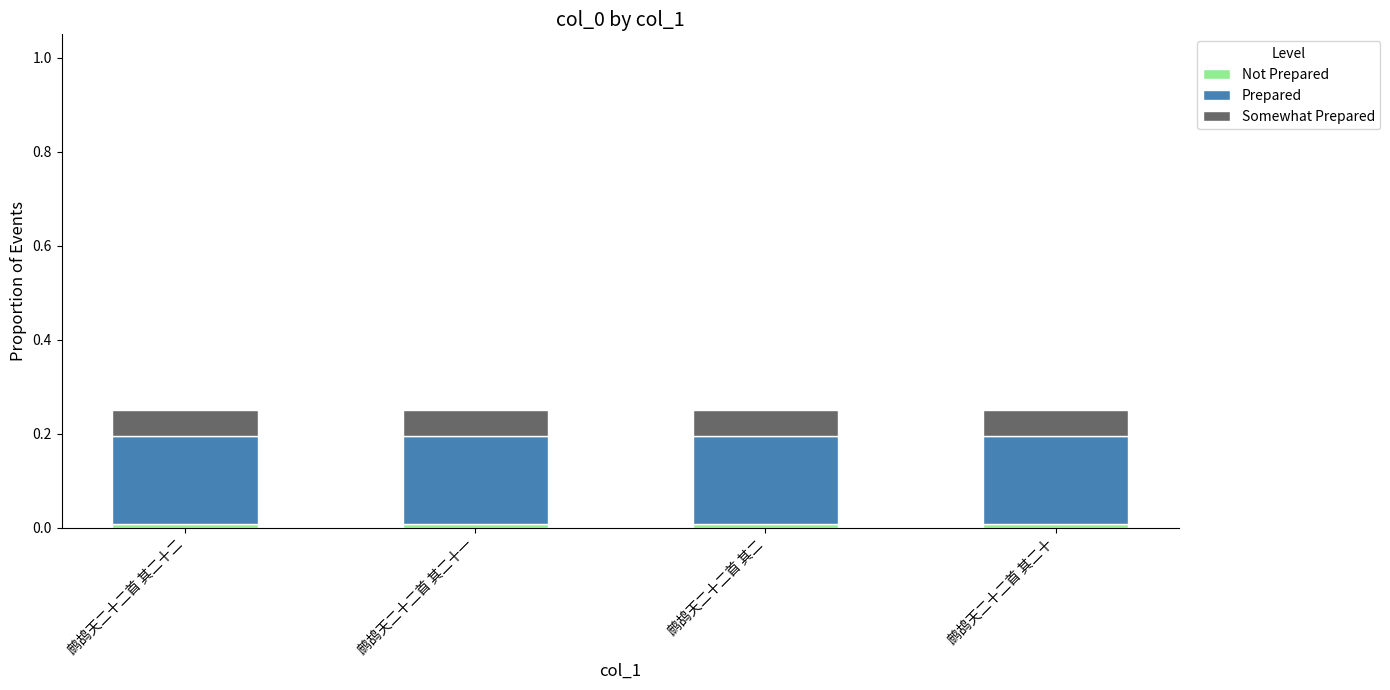

Are the bars grouped side by side (vs. stacked)?

No